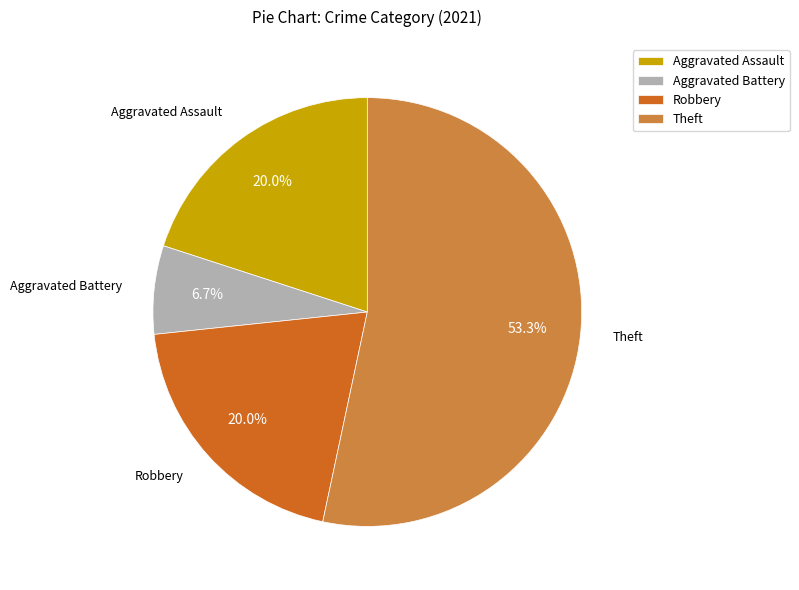

Is there any slice that represents more than half of the pie?

Yes